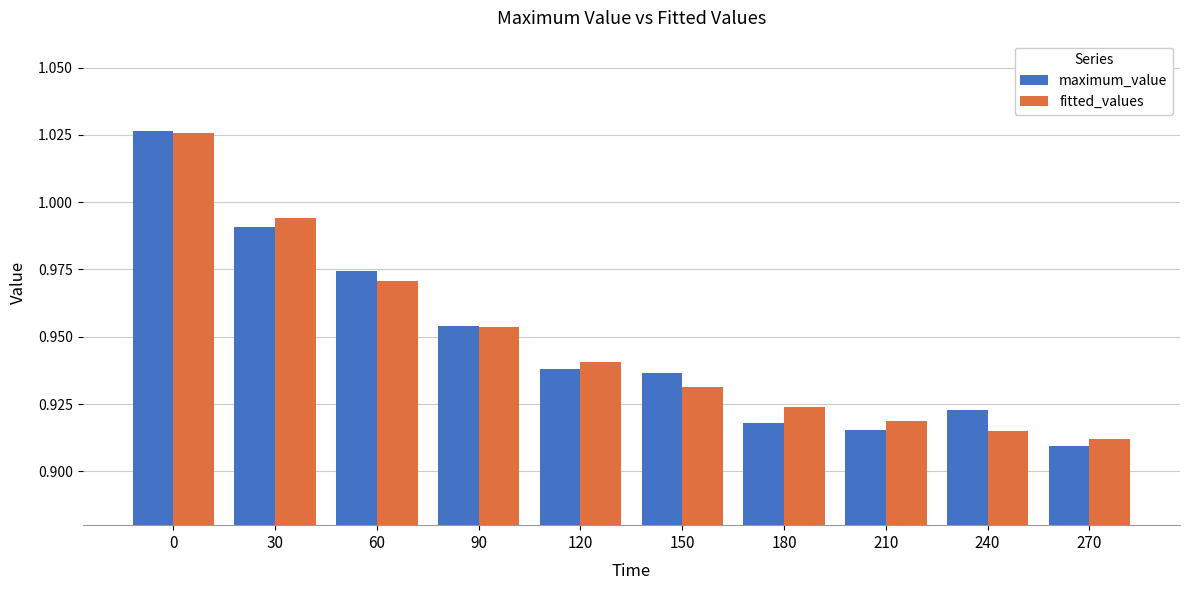

Is it true that fitted_values equals 0.2 at 60?

False